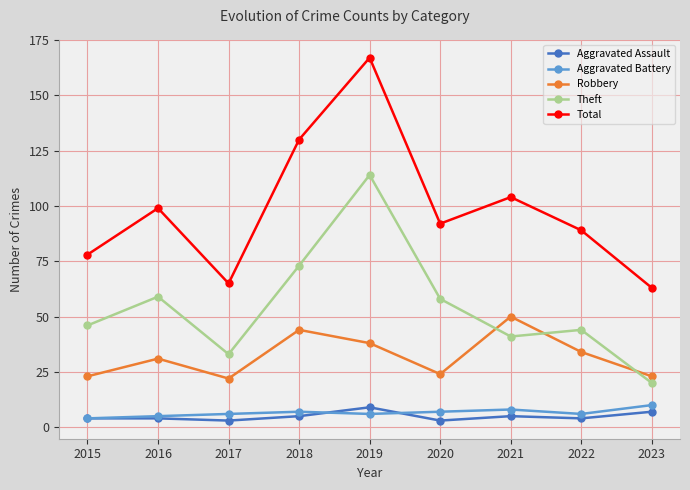

In Robbery, how many points are higher than both neighbors (excluding endpoints)?

3